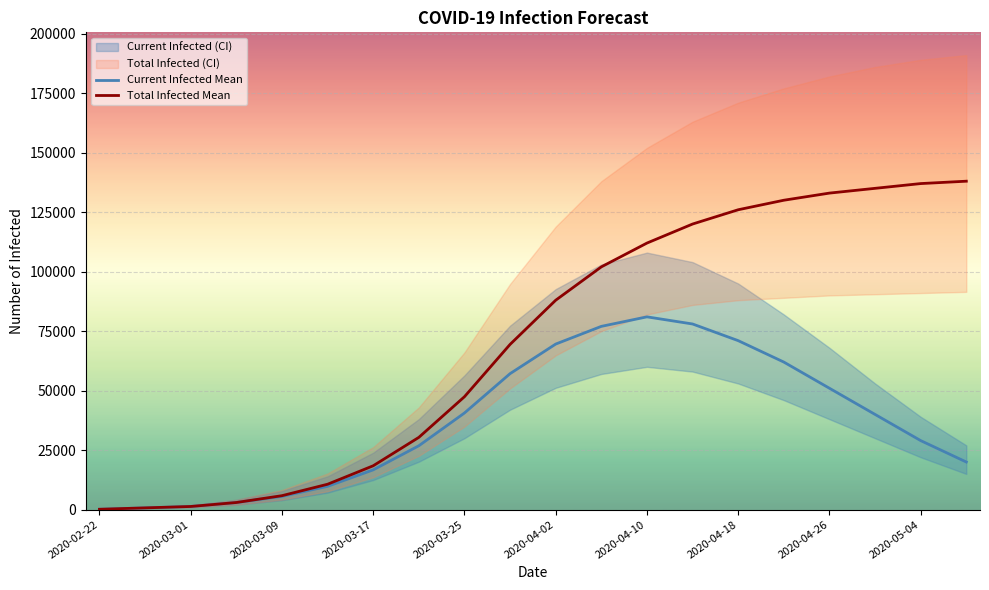

What is the maximum value for Current Infected Mean?

81000